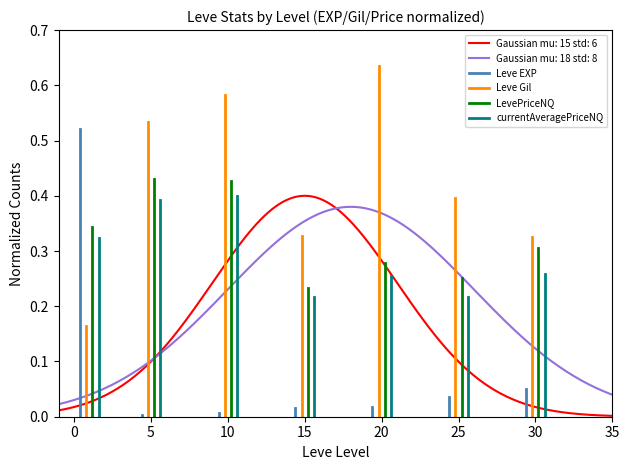

Is it true that Leve Gil equals 0.4 at 0?

False